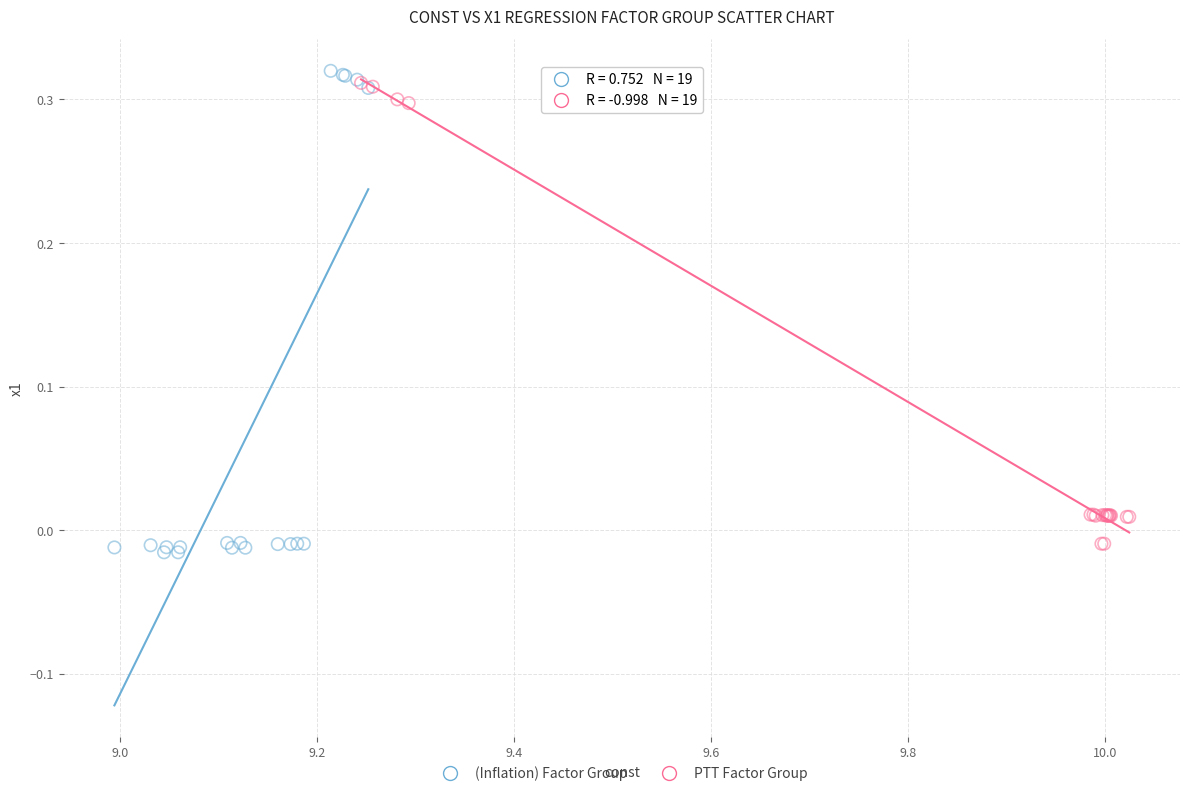

What are all the series names shown in the legend?

(Inflation) Factor Group, PTT Factor Group